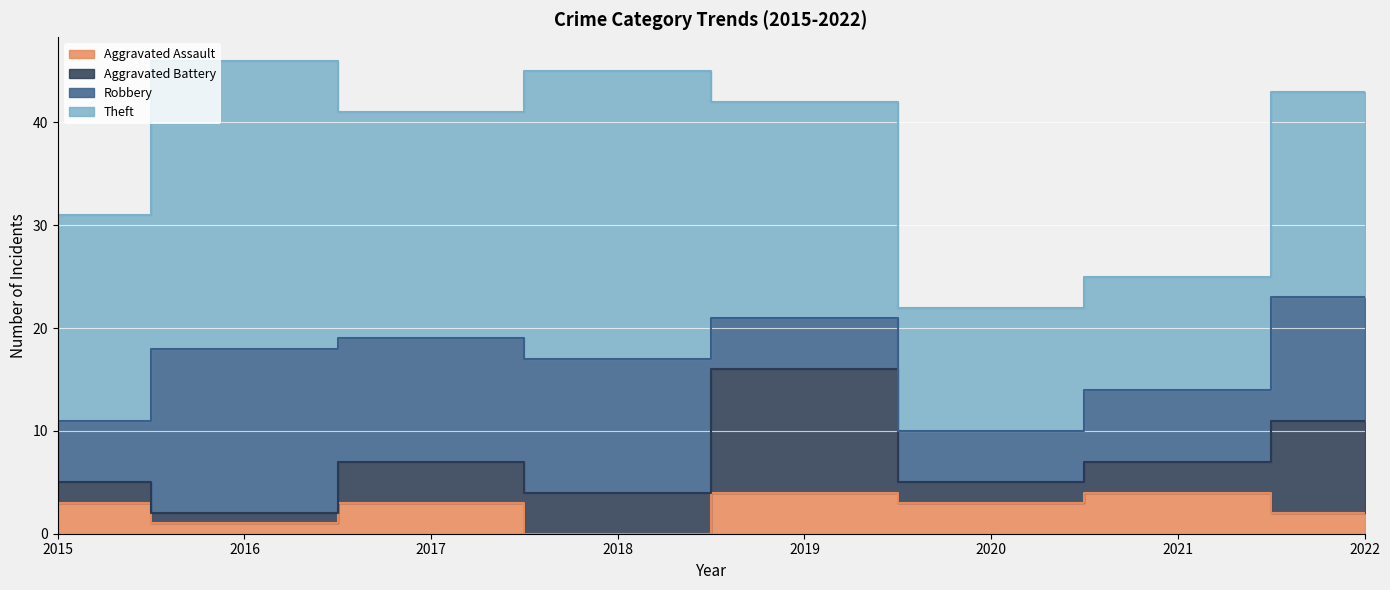

What is the difference between the maximum and minimum values in the Theft series?

17